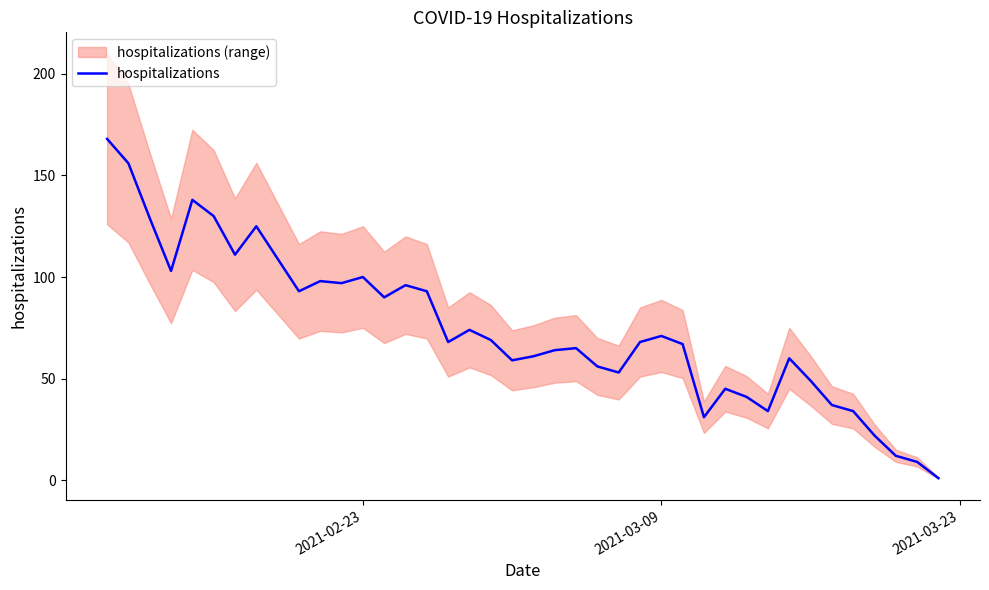

What is the average value?

75